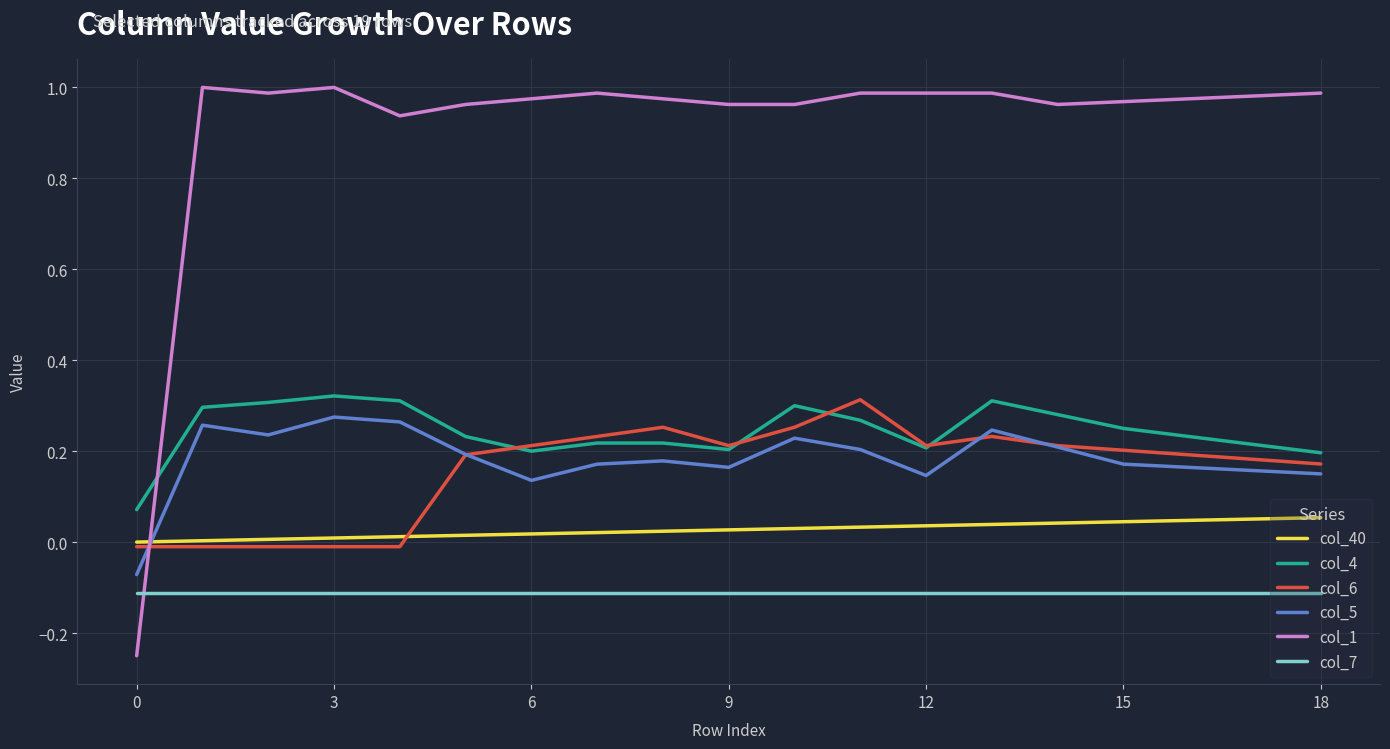

True or false: col_4 and col_7 intersect in this chart.

False